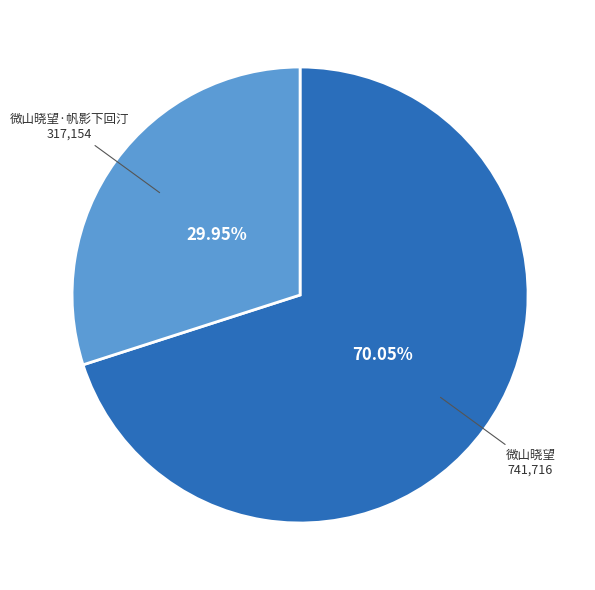

To the nearest percent, what is the difference between the largest and smallest slice percentages?

40%